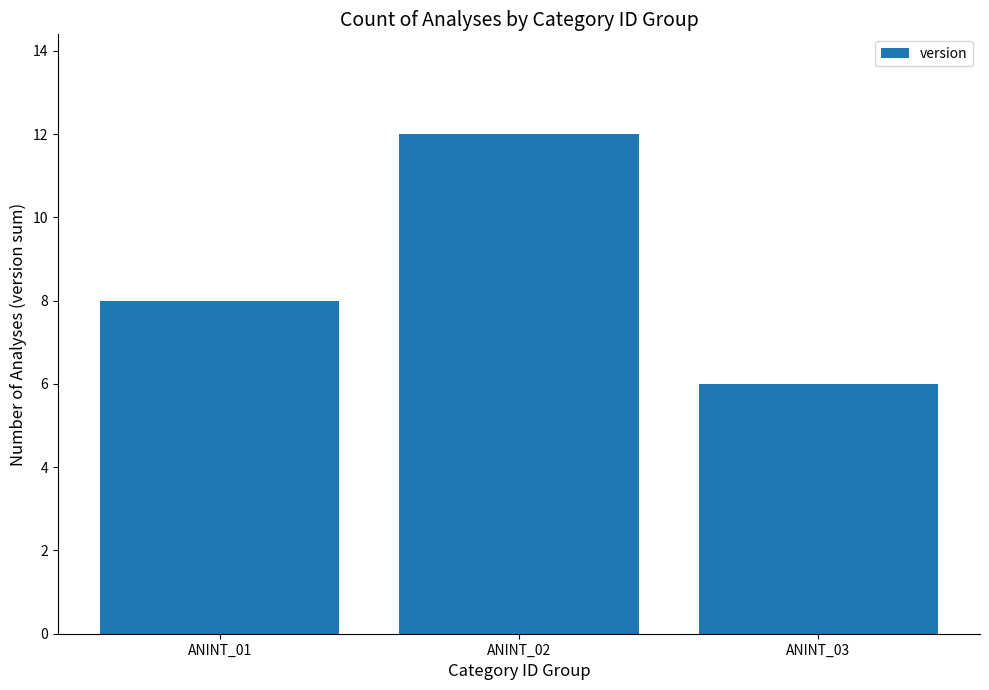

Where is the data nearest to the value 9?

ANINT_01